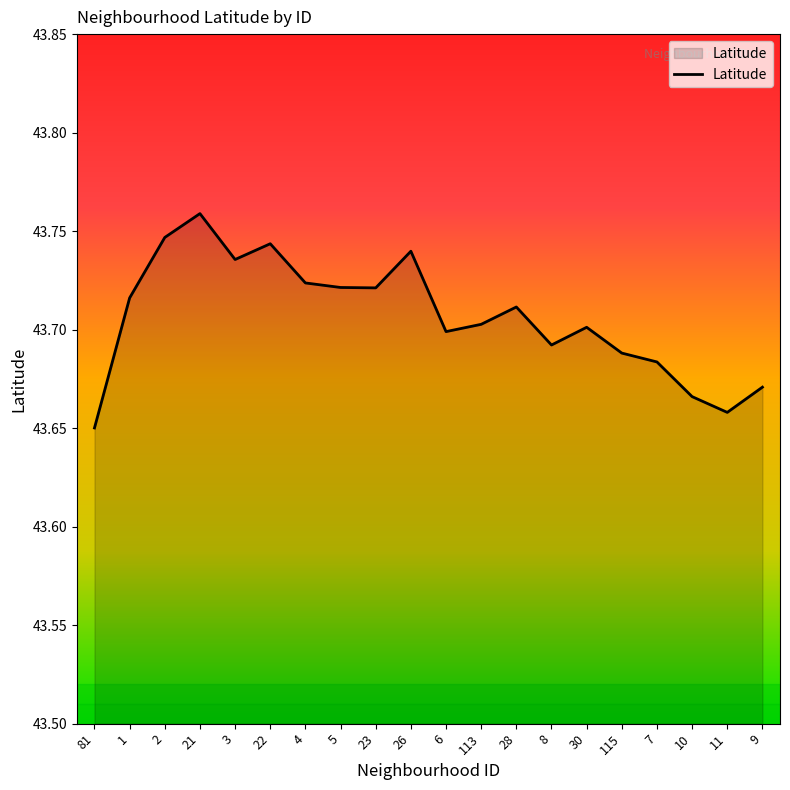

What position from the right is 3?

16